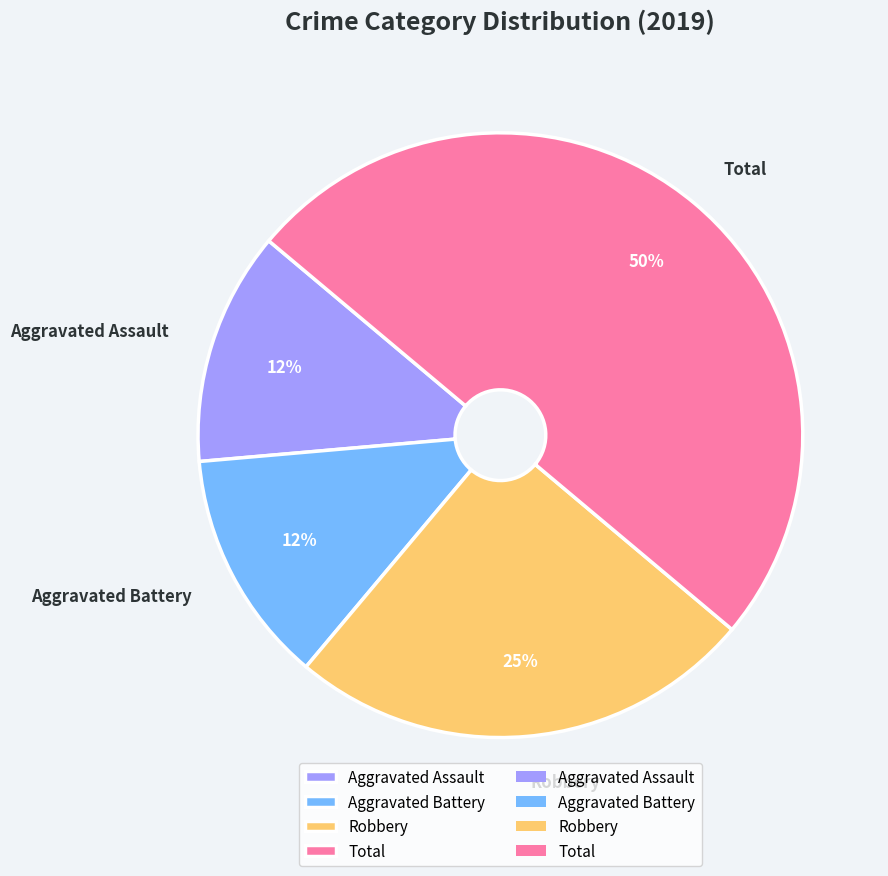

Between Aggravated Battery and Total, which is larger?

Total